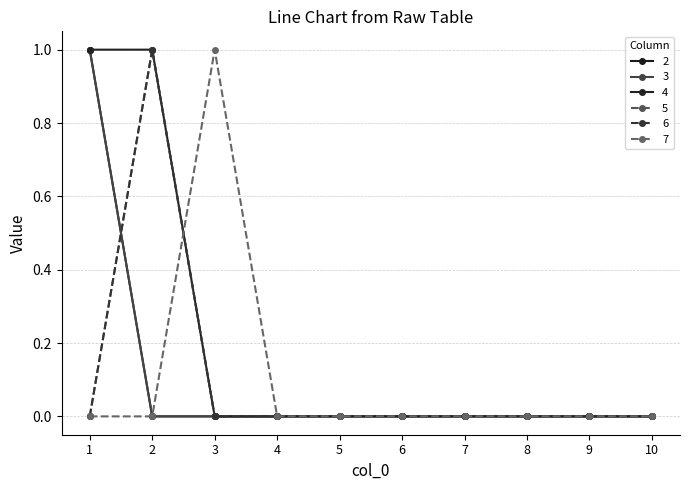

How many intersections are there between 7 and 6?

1